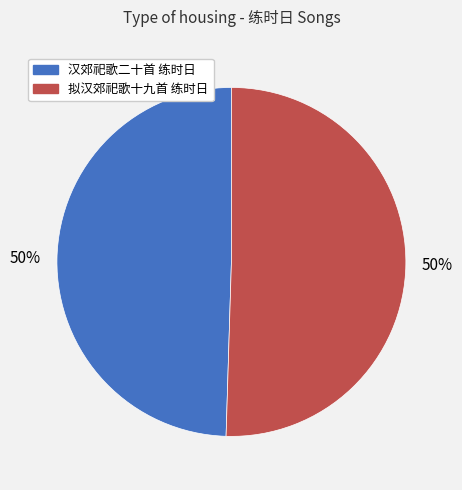

Count the number of slices in the pie.

2